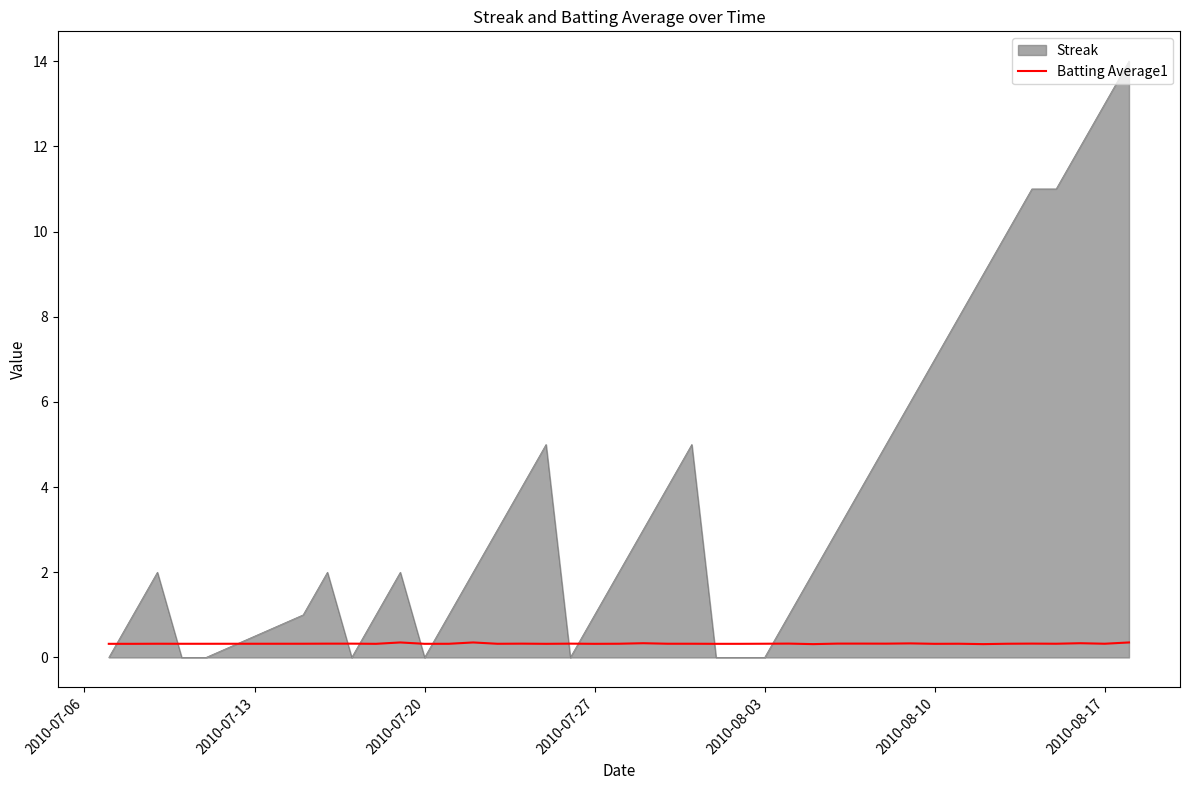

Which series has the largest range (max minus min)?

Streak